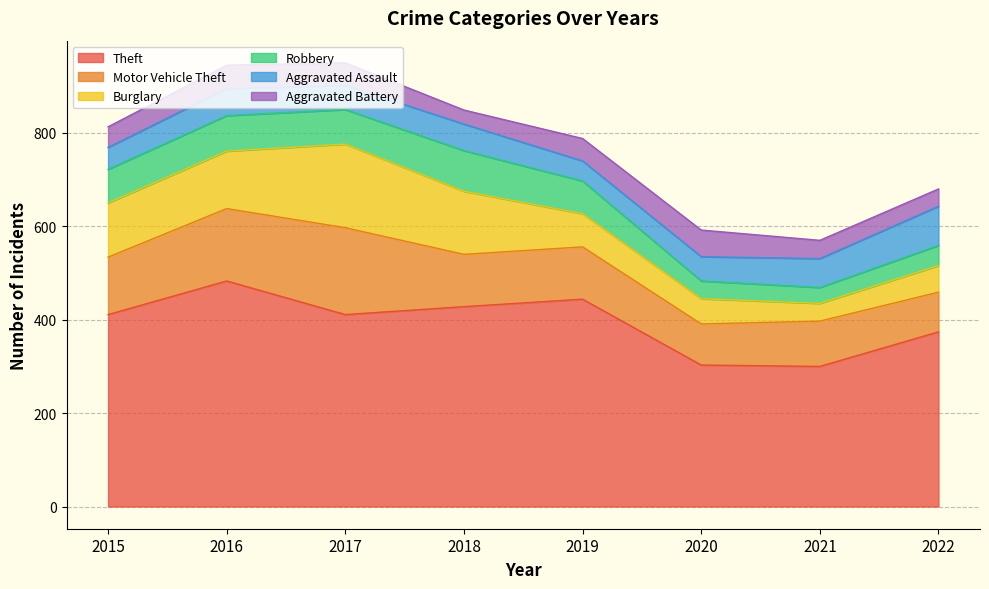

What is the smallest value displayed?

30